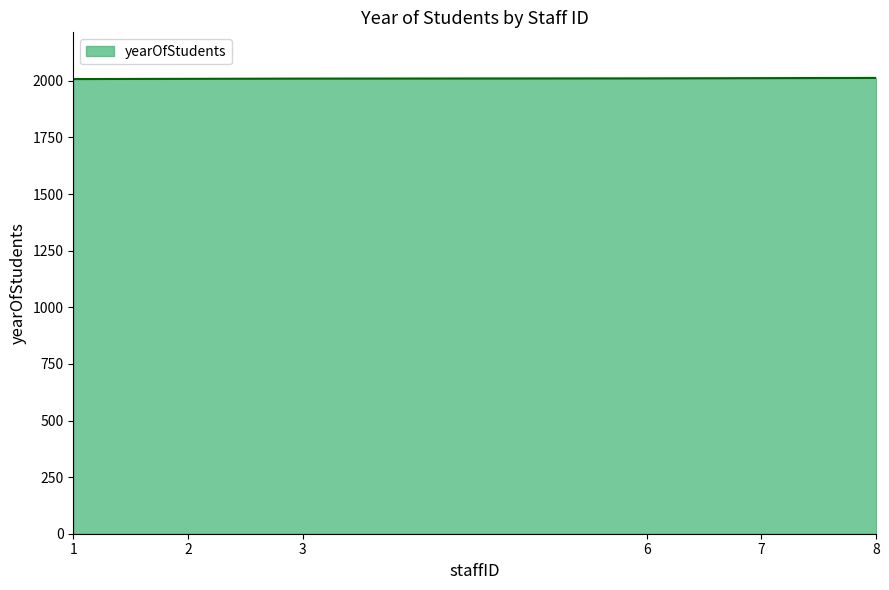

How many distinct data groups are displayed?

1